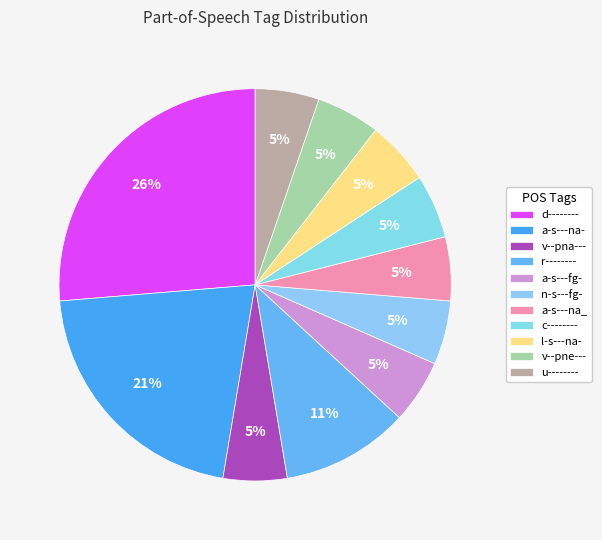

Combined, do n-s---fg- and d-------- account for over 50%?

No